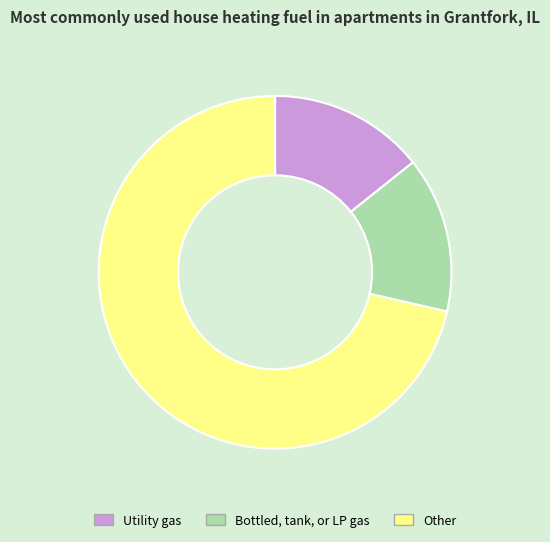

How many slices are in this pie chart?

3